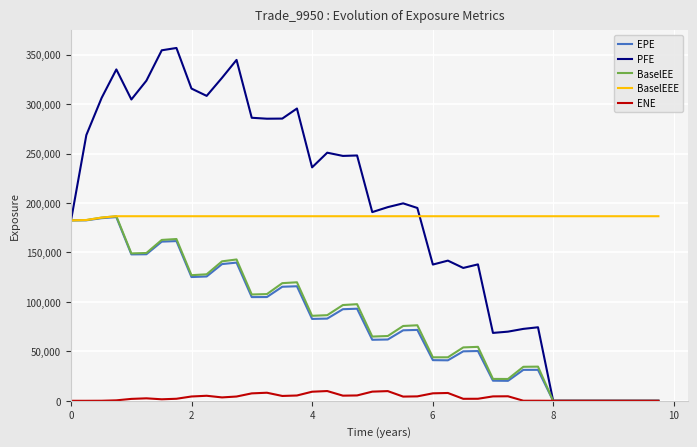

Which series has the widest spread of values?

PFE